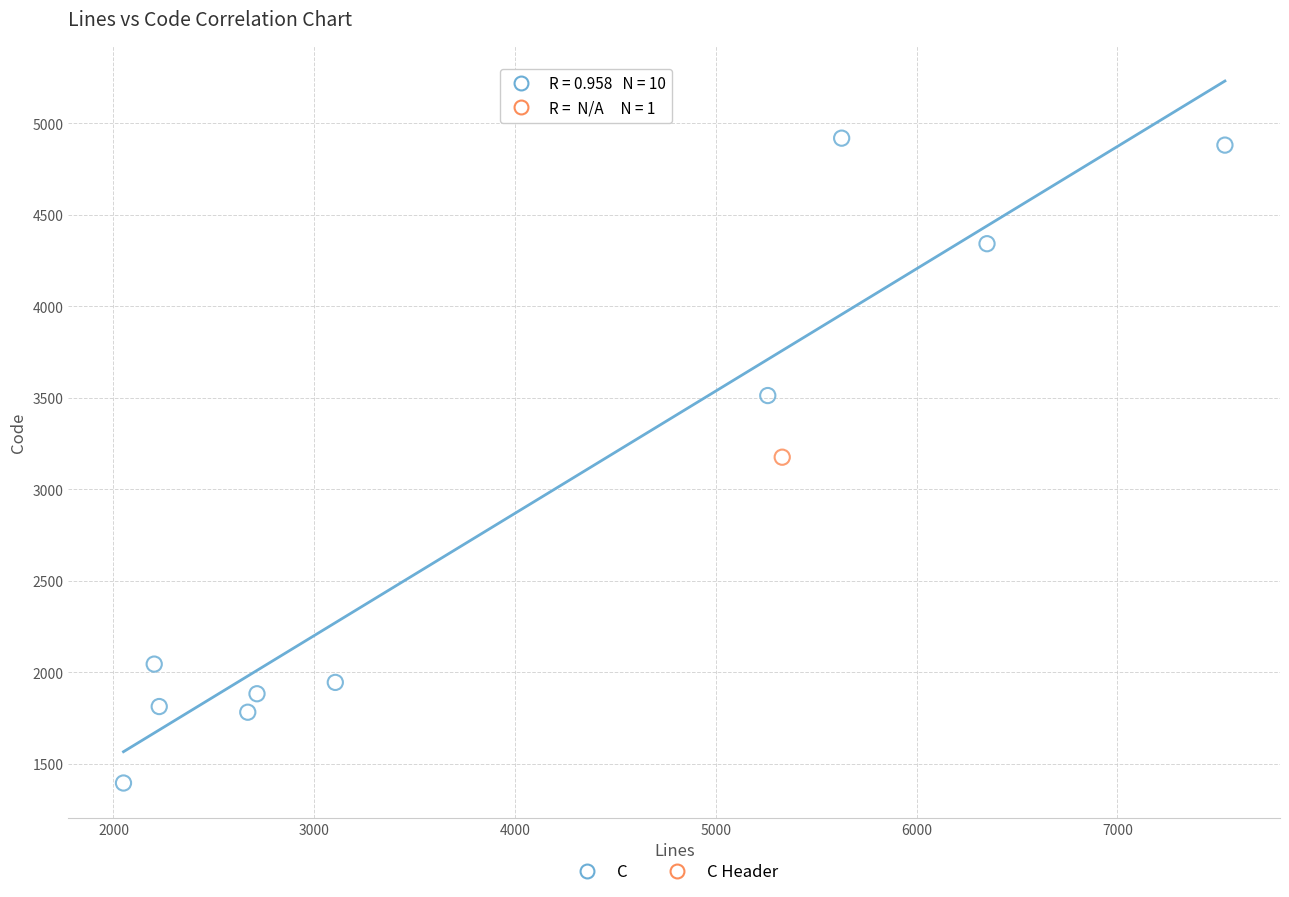

What are all the series names shown in the legend?

C, C Header